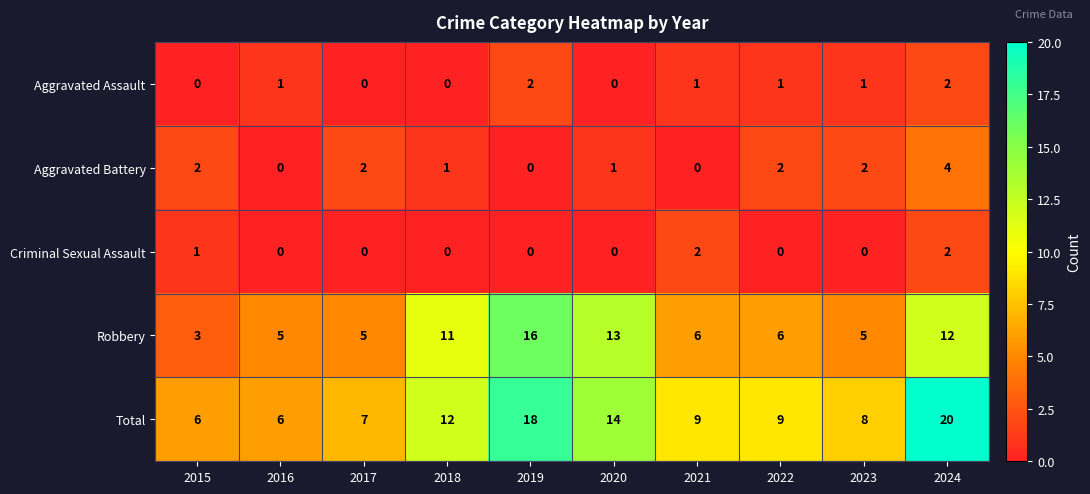

Which series has the largest total across all categories?

Total